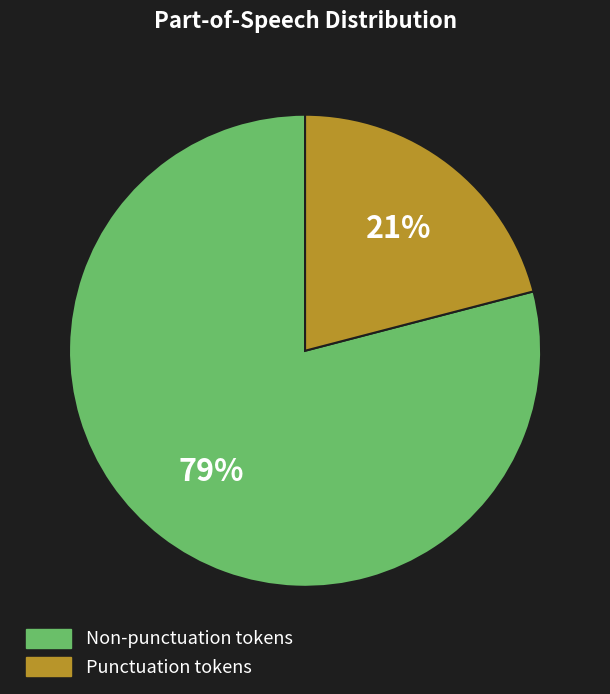

How many slices are in this pie chart?

2